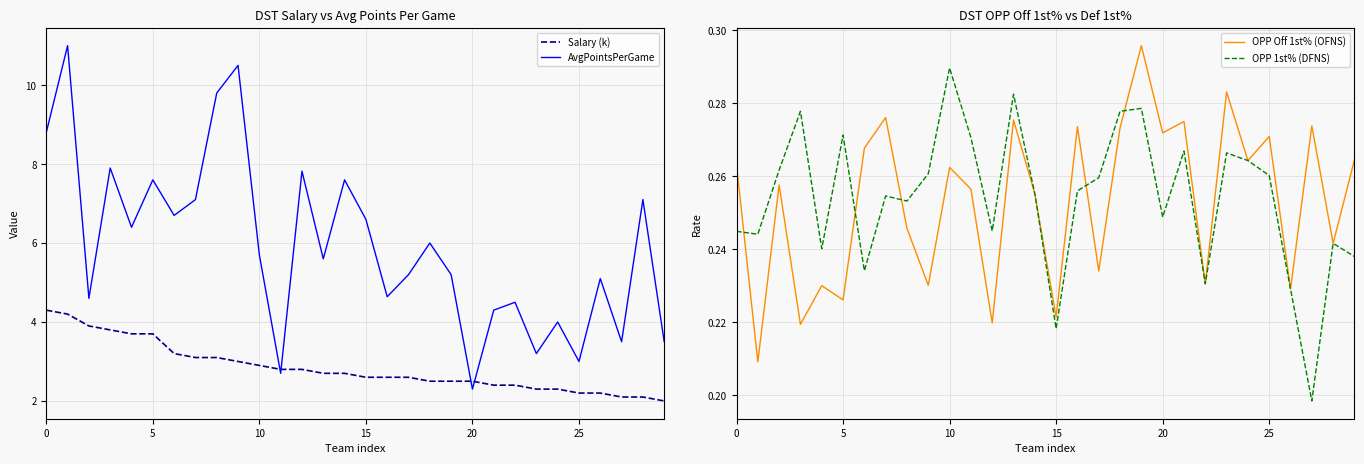

Which series has the largest total across all categories?

AvgPointsPerGame